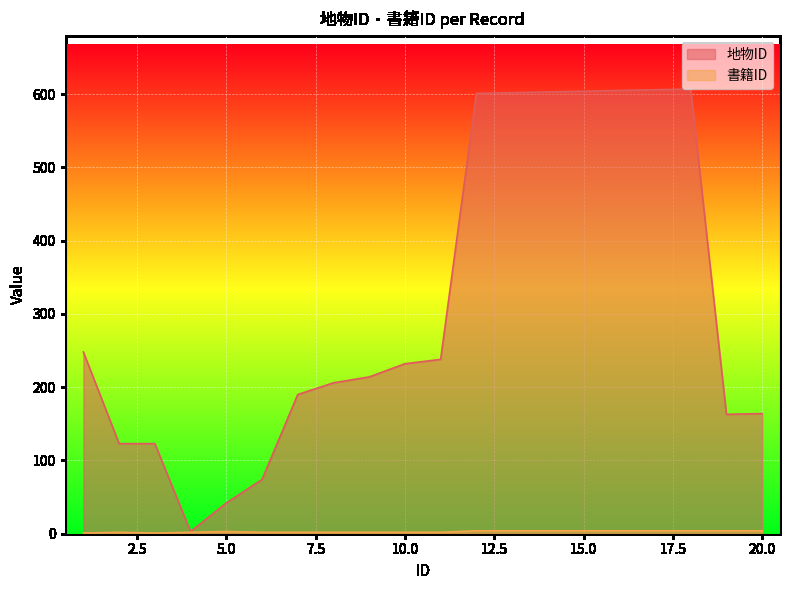

How many values in the 地物ID series exceed 232?

9